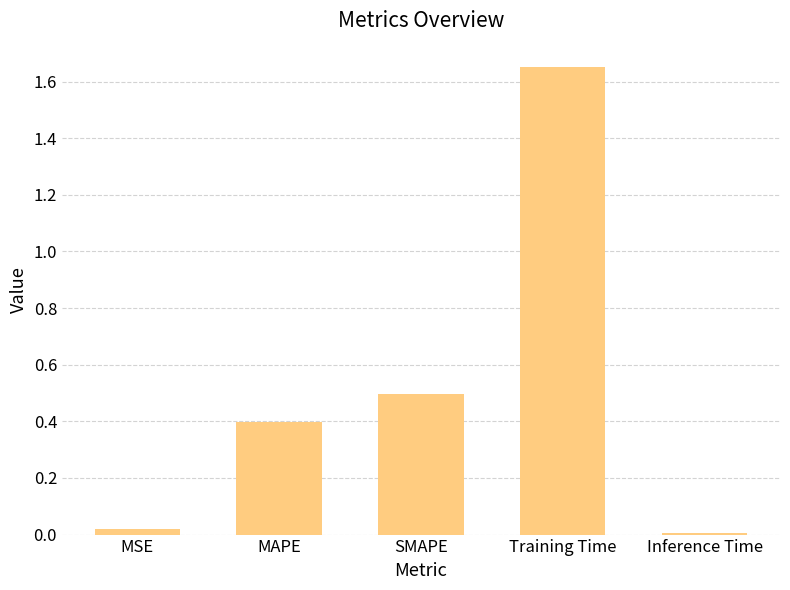

Count the number of categories in the chart.

5